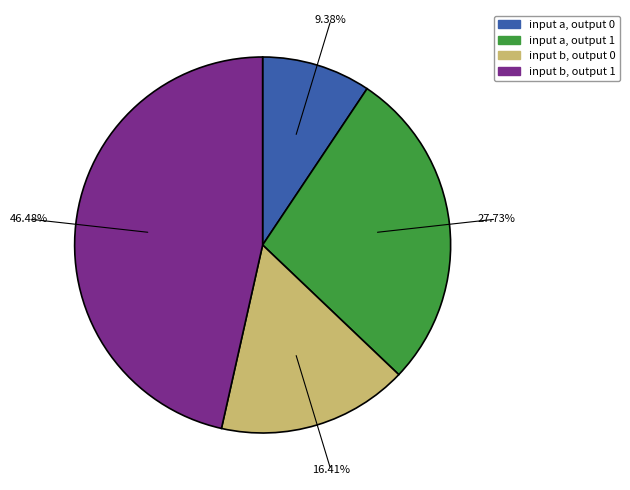

The input a, output 0 slice represents 2% of the pie. True or false?

False